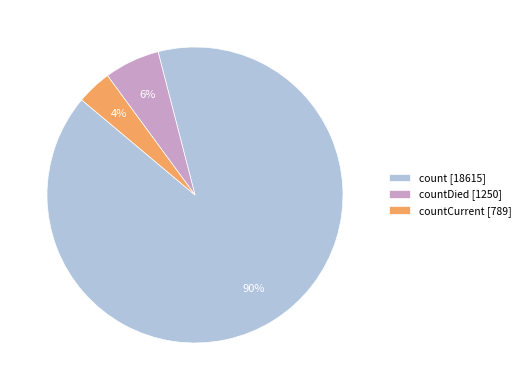

Is it true that countDied [1250] is 1% of the pie?

False